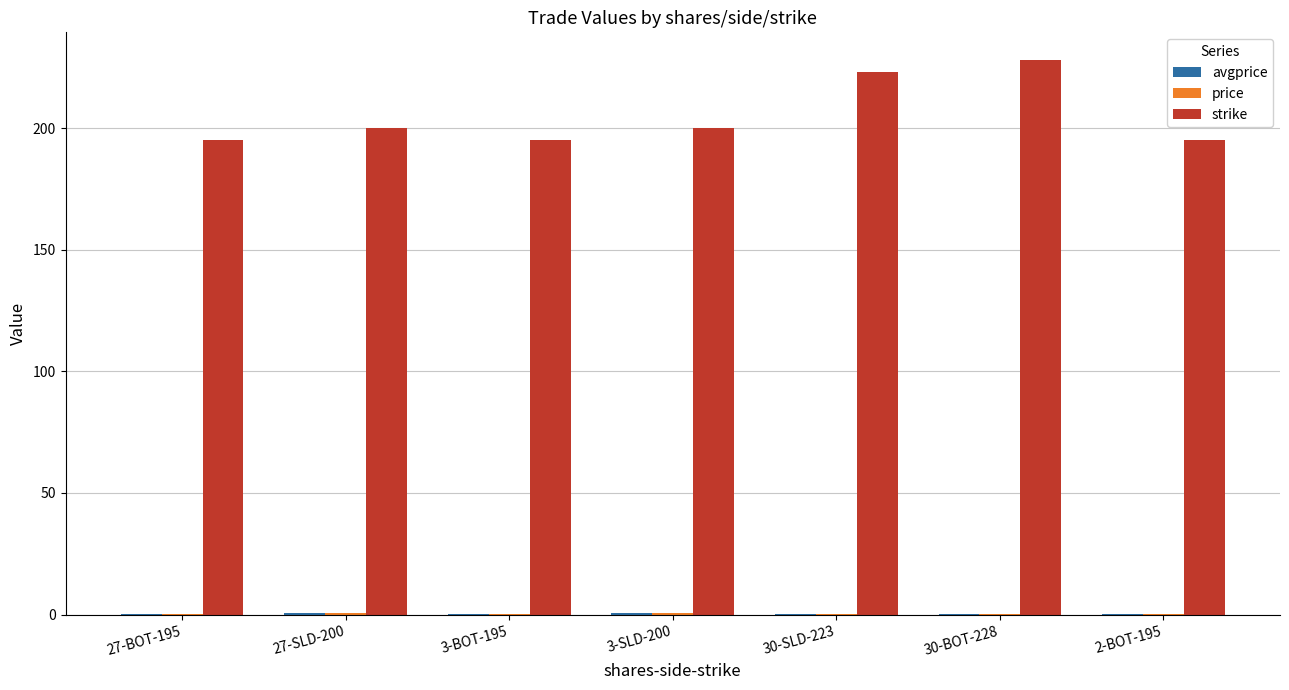

Which category has the highest value across all series?

30-BOT-228